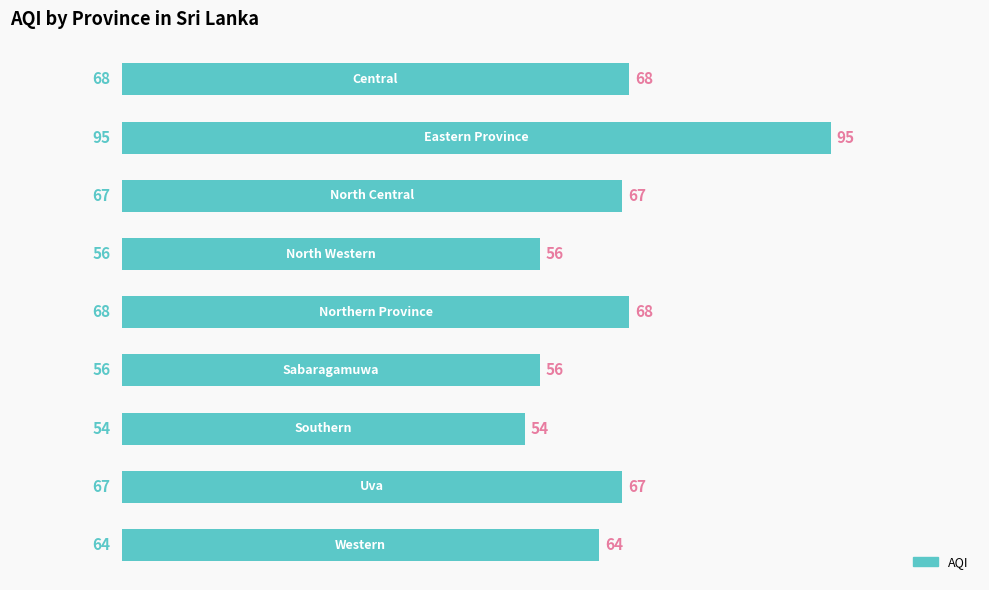

What is the value of the 9th bar from the top?

64